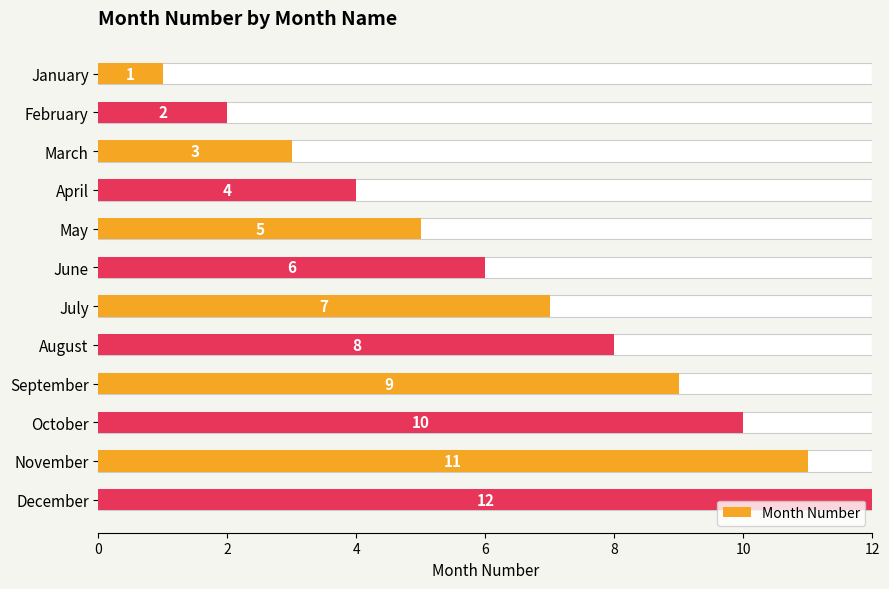

Between June and December, which is larger?

December